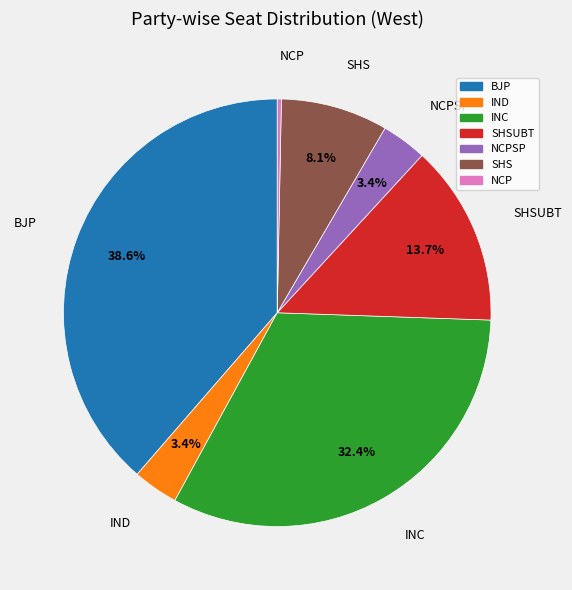

Is there any slice that represents more than half of the pie?

No